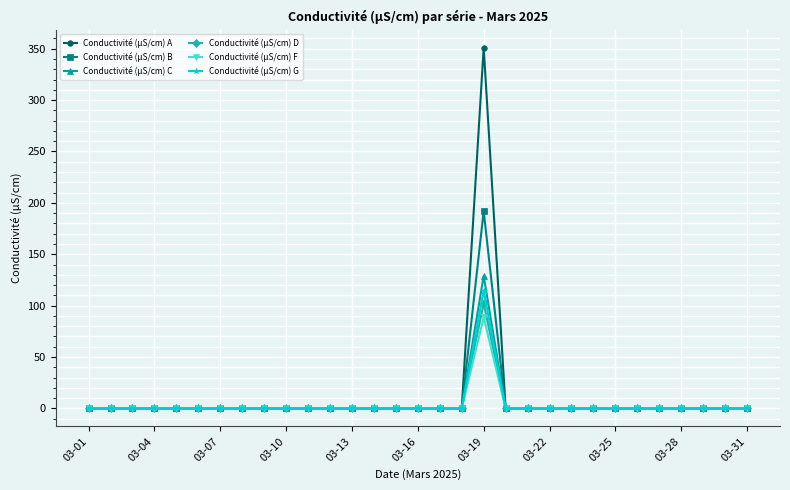

Which series has the widest spread of values?

Conductivité (µS/cm) A